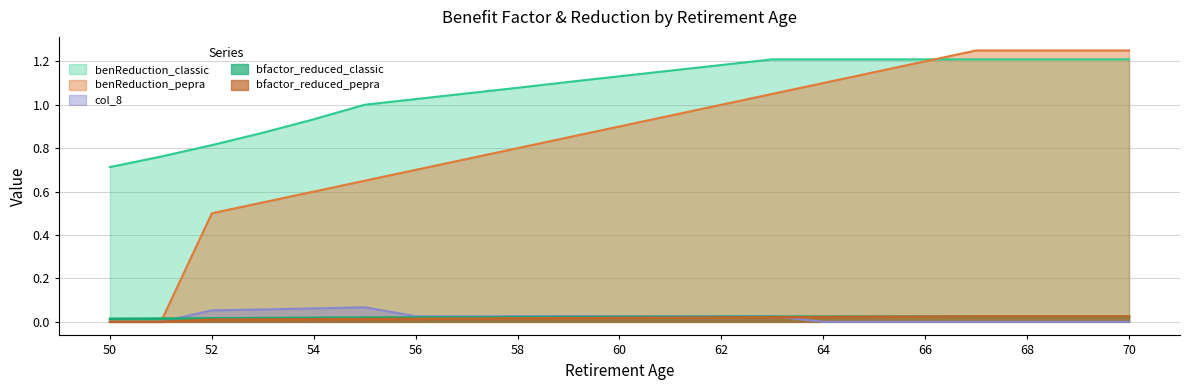

Which series has the largest range (max minus min)?

benReduction_pepra